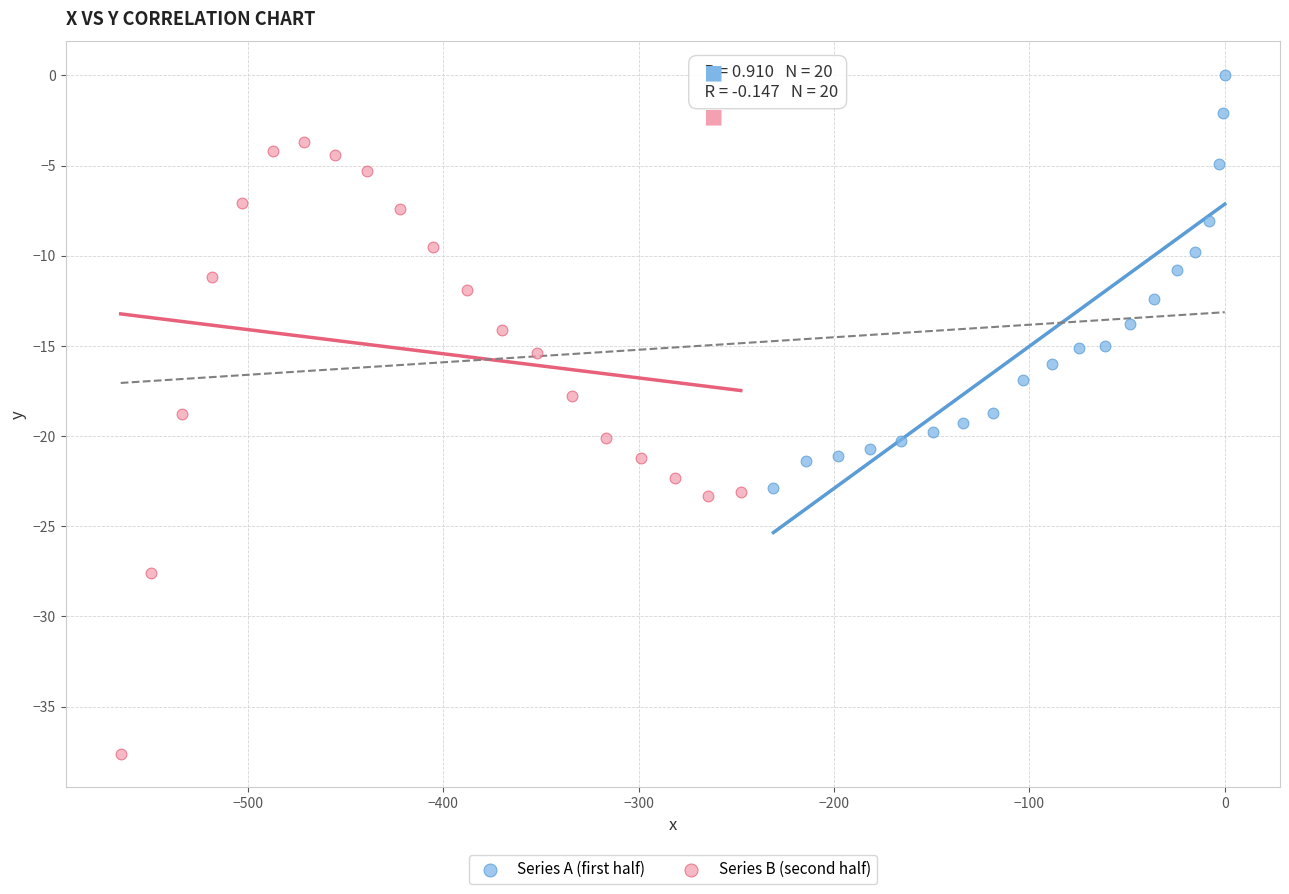

What are all the series names shown in the legend?

Series A (first half), Series B (second half)